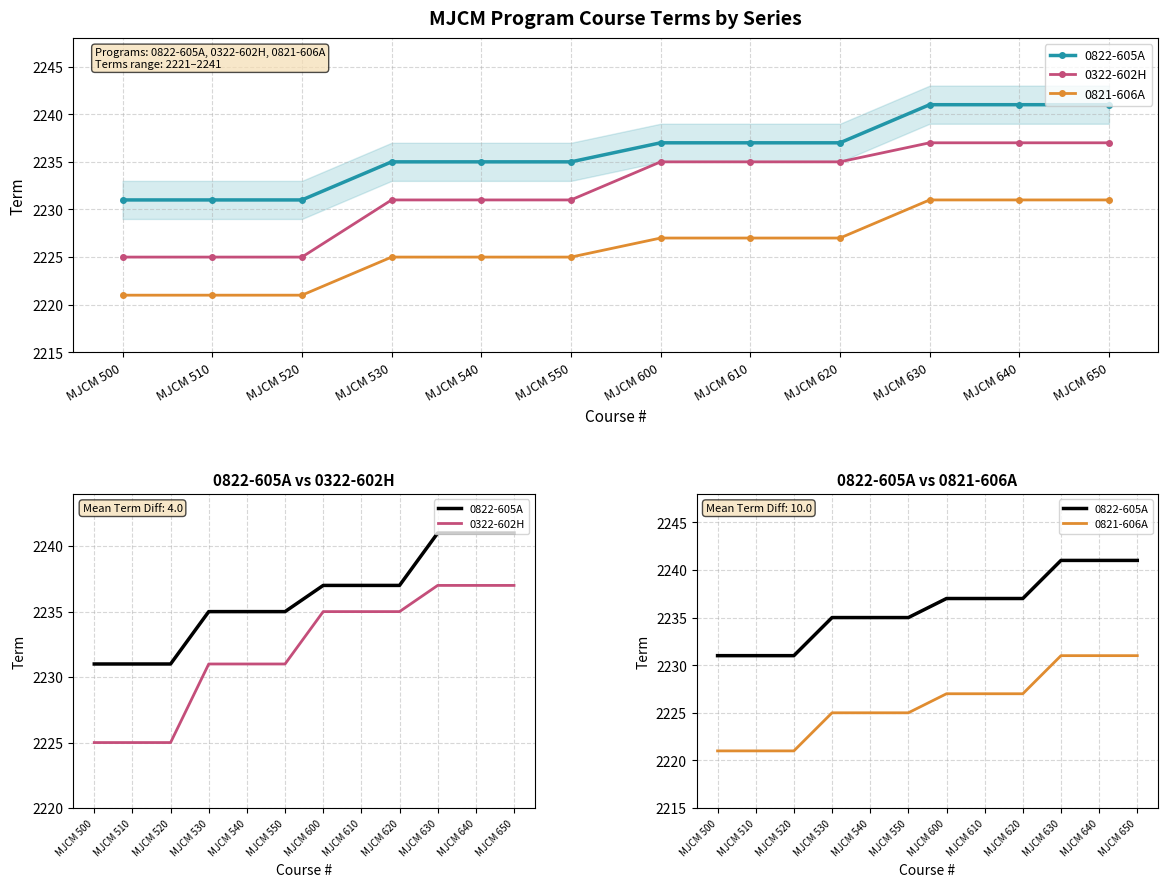

True or false: 0821-606A and 0822-605A intersect in this chart.

False